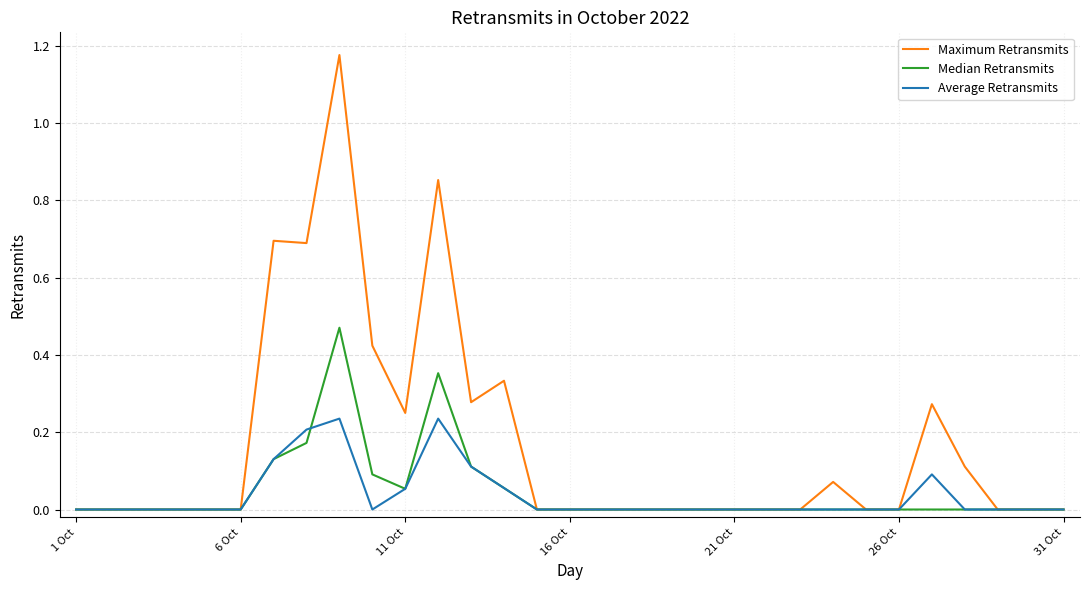

Which series has the largest total across all categories?

Maximum Retransmits